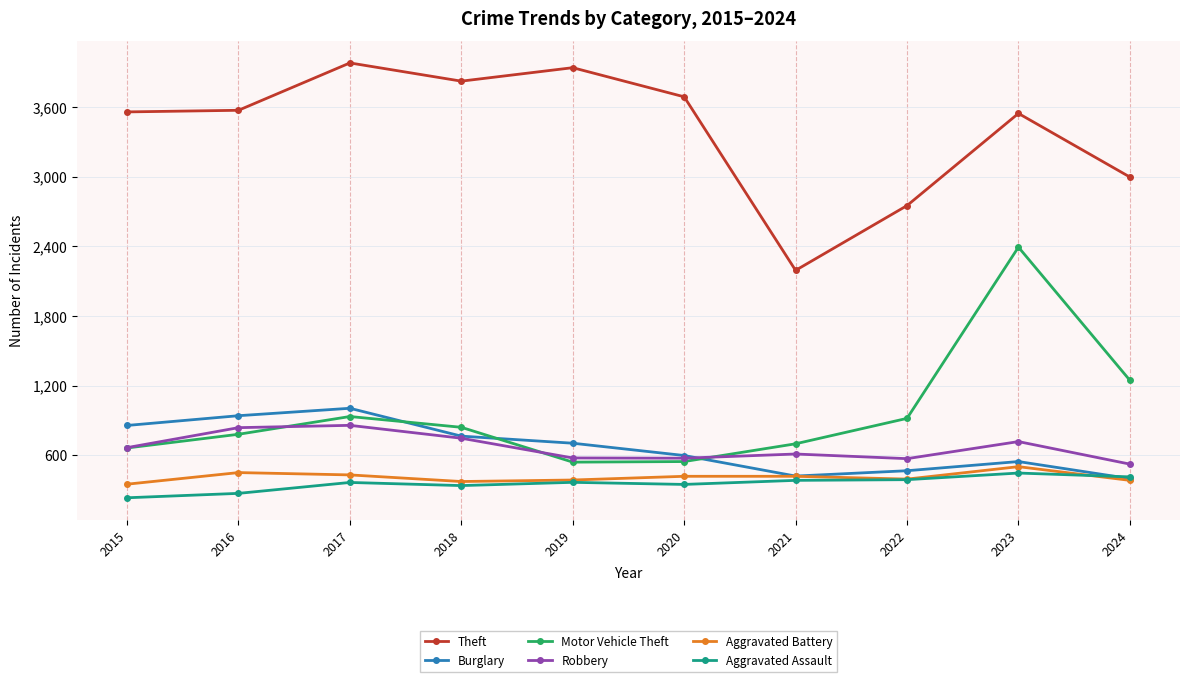

True or false: Robbery has more than 1 interior local peaks.

True